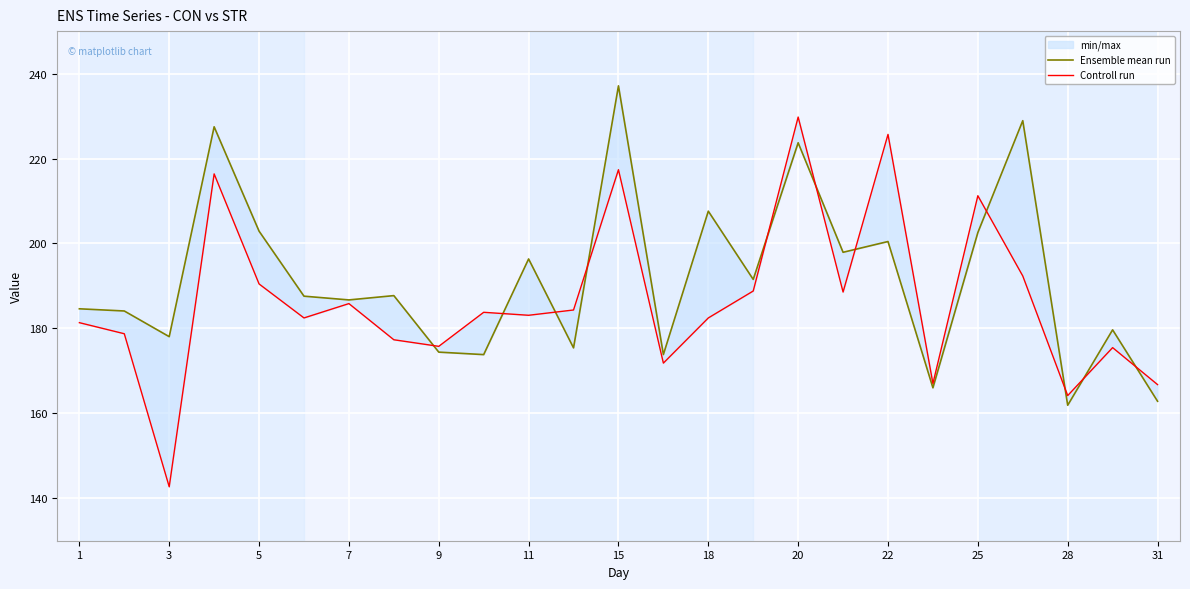

What is the sum of all Ensemble mean run values?

4793.2